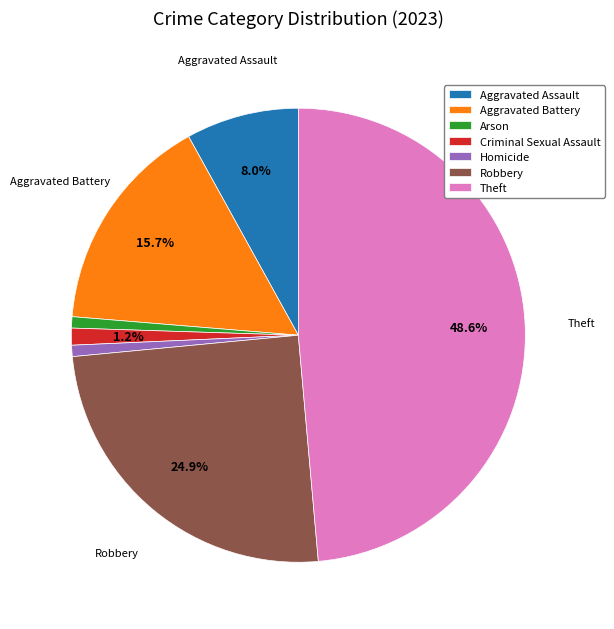

To the nearest percent, what percentage of the pie is Arson?

1%